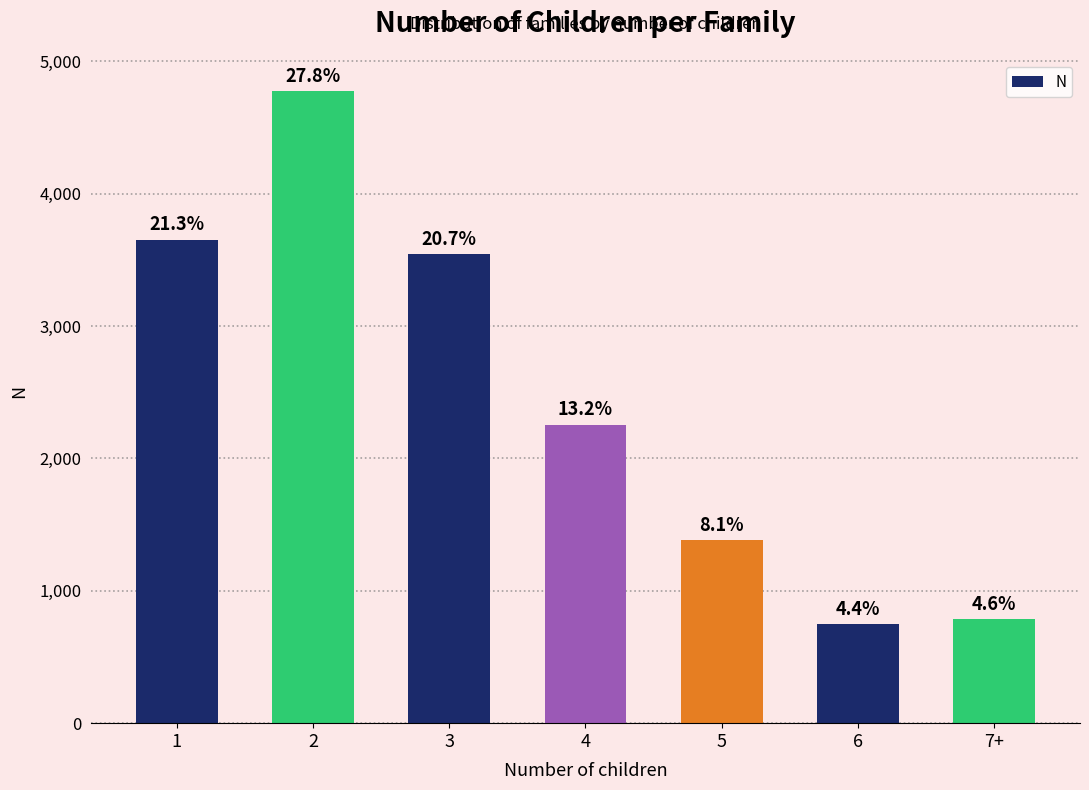

Where does the data first go above 2255?

1